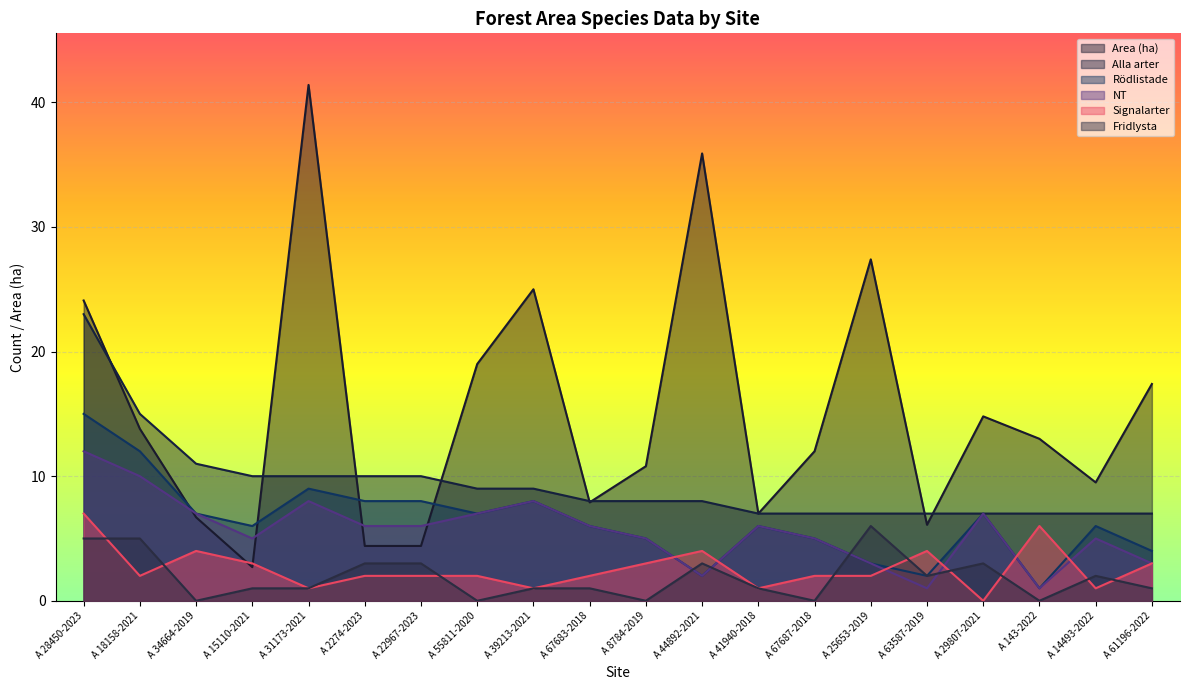

What is the spread (max minus min) of values at A 15110-2021?

9.0